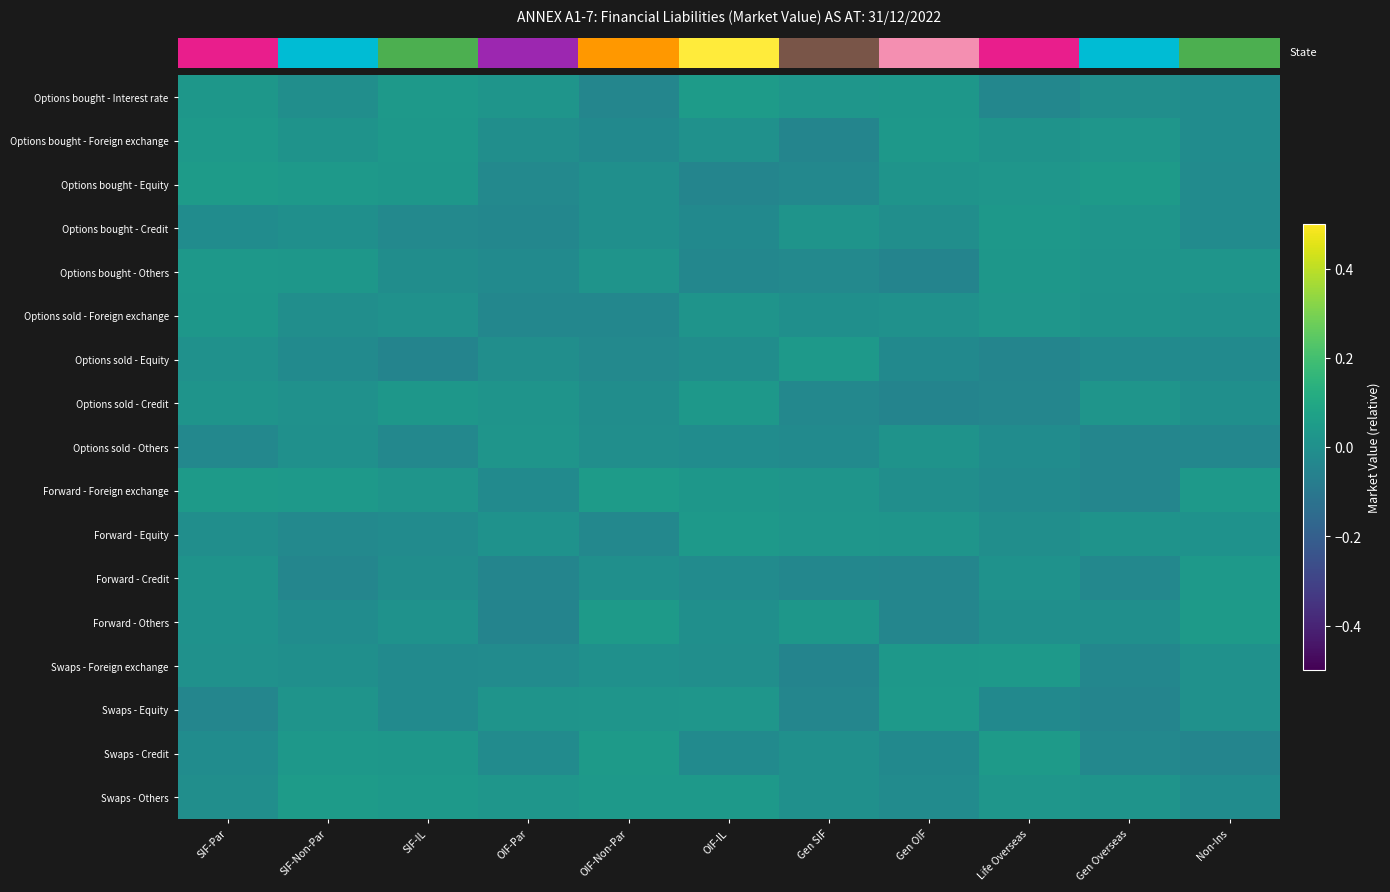

What is the difference between the highest and lowest values at SIF-Par?

0.1